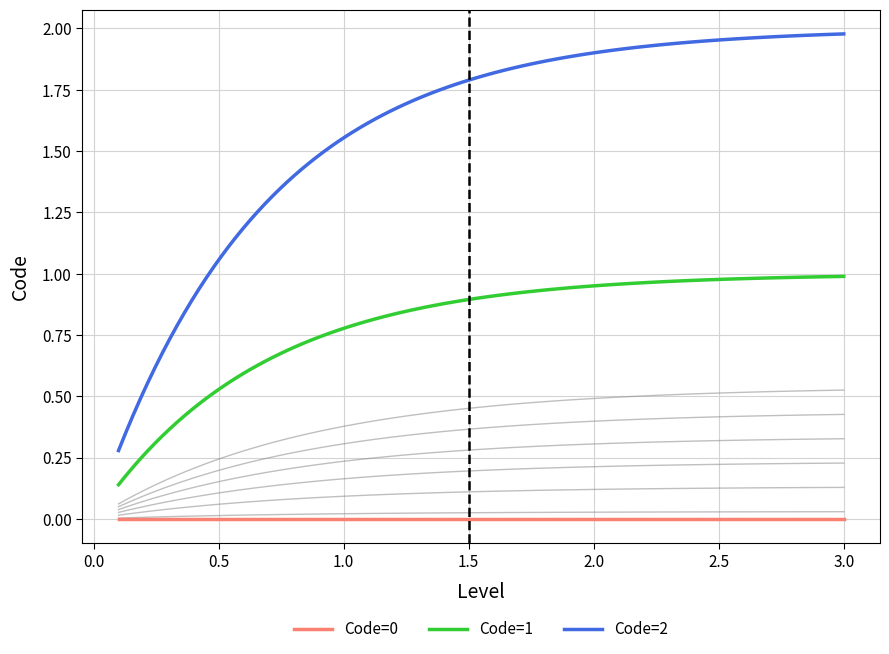

True or false: Code=0 and Code=1 intersect in this chart.

False